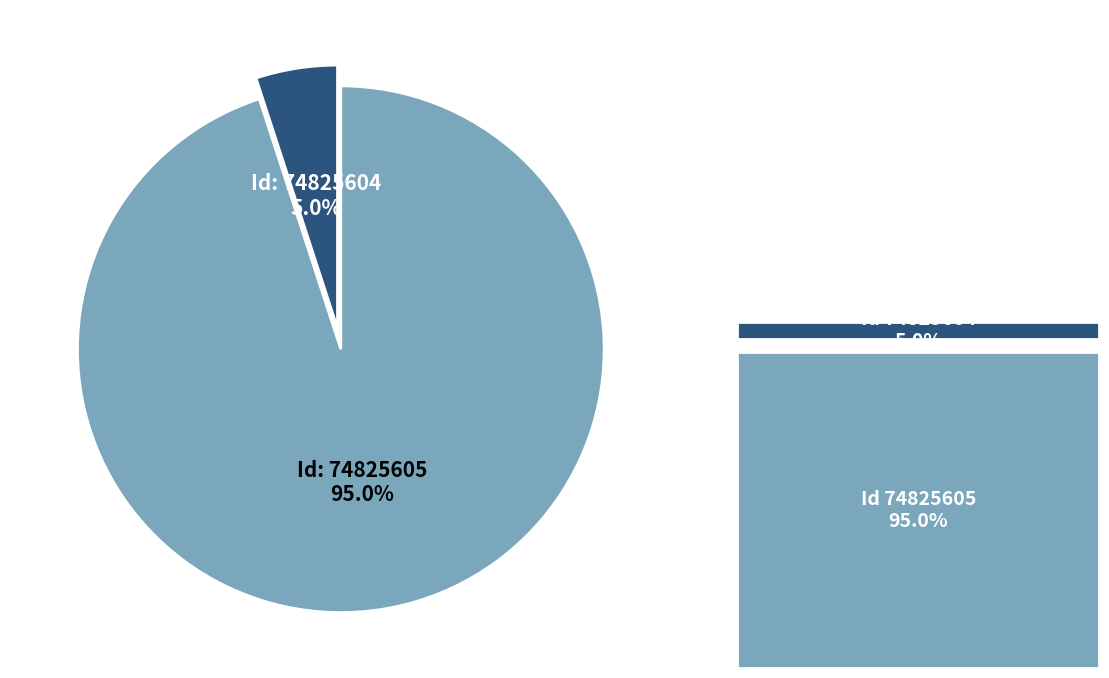

Is there any slice that represents more than half of the pie?

Yes